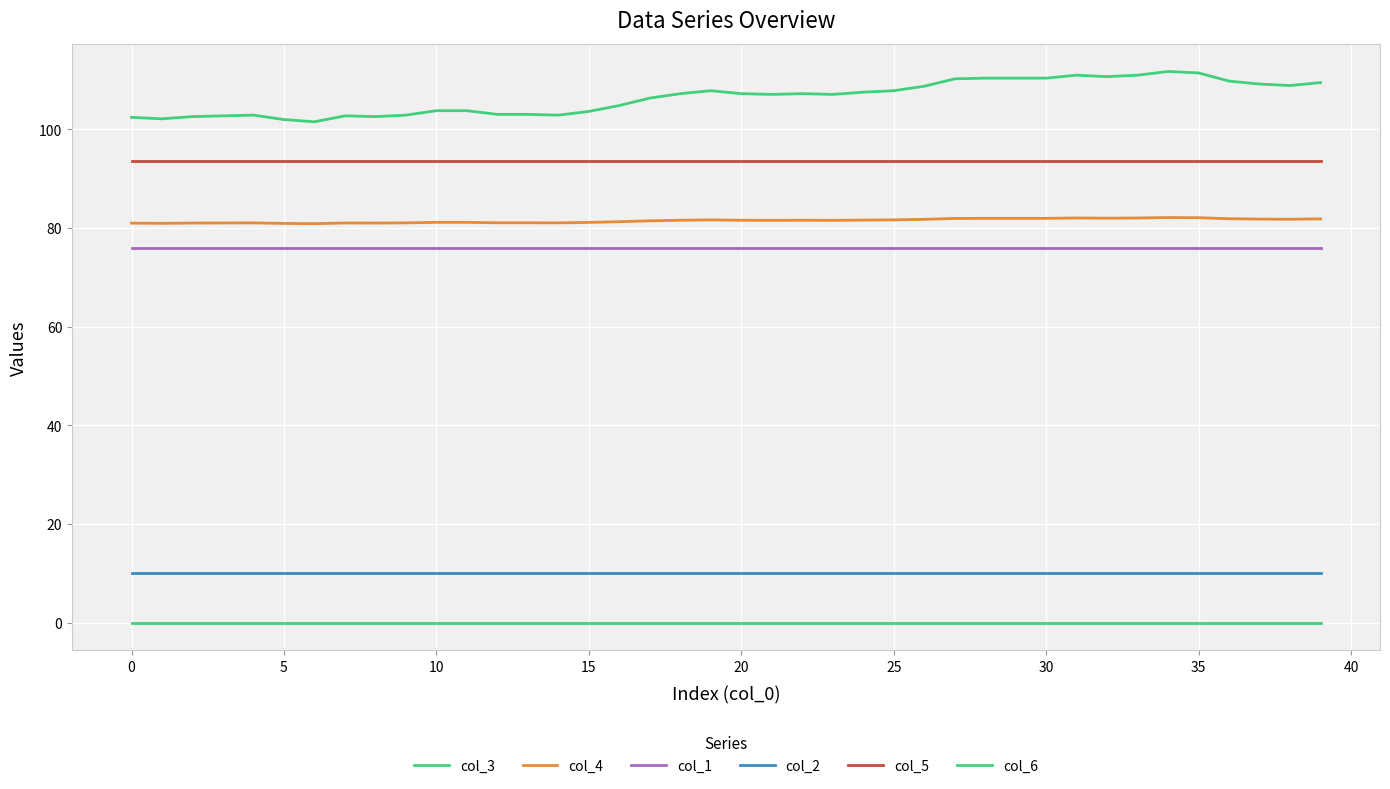

Count the number of categories in the chart.

40